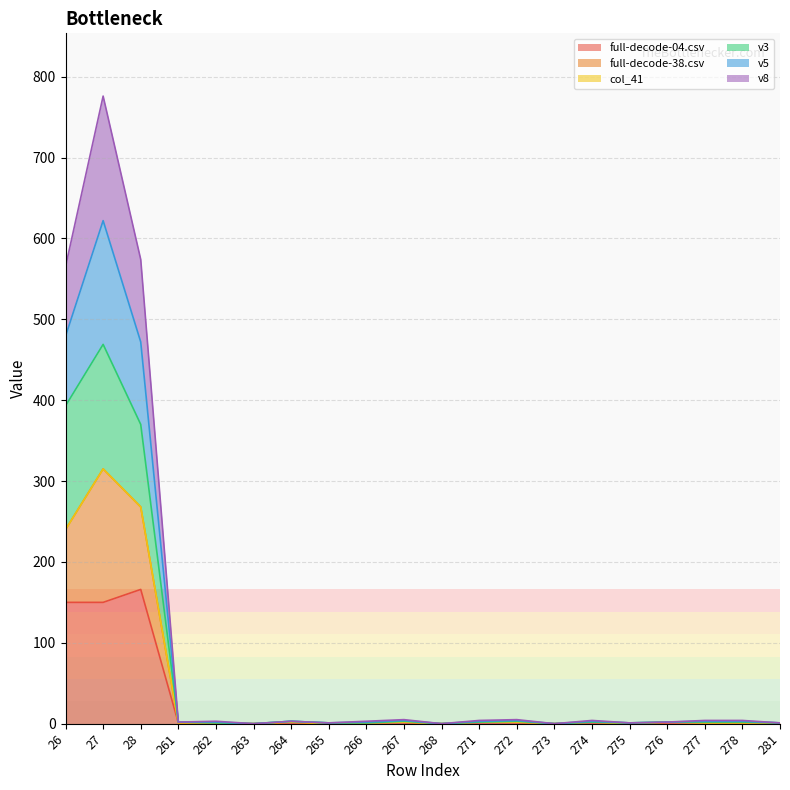

What is the total value across all series at 262?

3